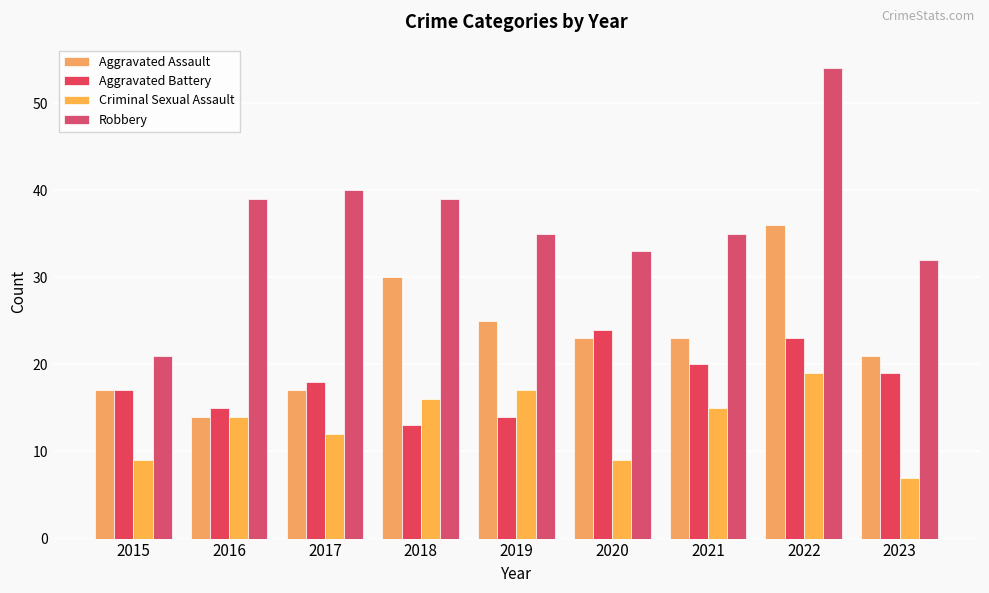

What are all the series names shown in the legend?

Aggravated Assault, Aggravated Battery, Criminal Sexual Assault, Robbery